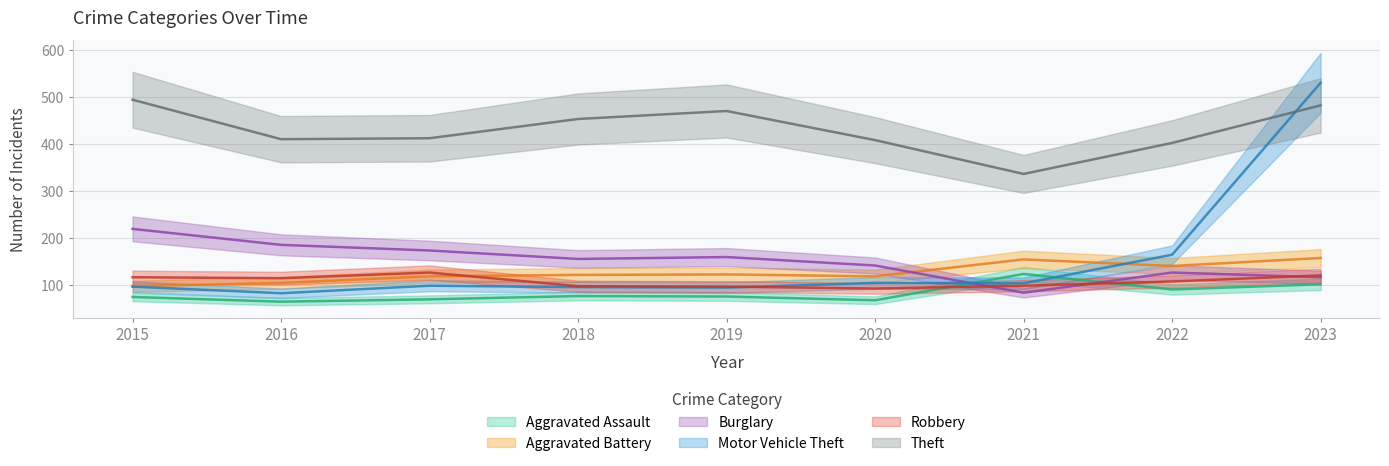

Reading left to right, list all the values displayed in this chart.

Aggravated Assault: 2015=75	2016=65	2017=70	2018=77	2019=76	2020=68	2021=124	2022=91	2023=102
Aggravated Battery: 2015=98	2016=105	2017=119	2018=122	2019=123	2020=119	2021=155	2022=141	2023=158
Burglary: 2015=220	2016=186	2017=174	2018=156	2019=160	2020=142	2021=84	2022=127	2023=117
Motor Vehicle Theft: 2015=97	2016=83	2017=99	2018=96	2019=95	2020=105	2021=104	2022=165	2023=531
Robbery: 2015=117	2016=115	2017=127	2018=98	2019=97	2020=93	2021=99	2022=108	2023=121
Theft: 2015=495	2016=411	2017=413	2018=454	2019=471	2020=409	2021=337	2022=403	2023=483